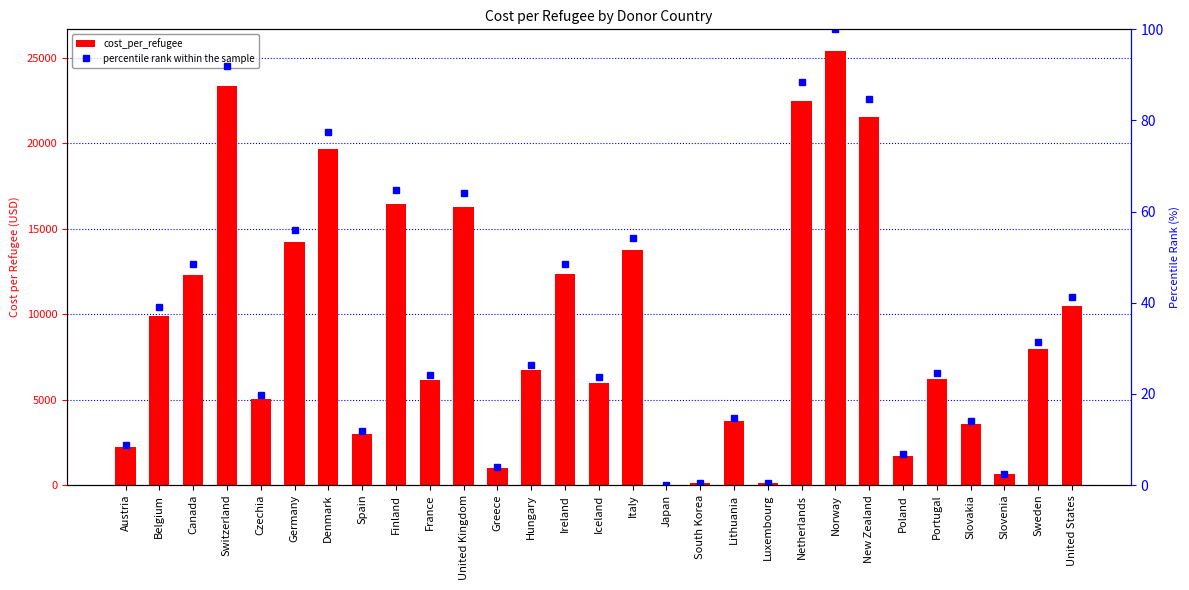

Rank the series at Czechia from highest to lowest value.

cost_per_refugee, percentile rank within the sample